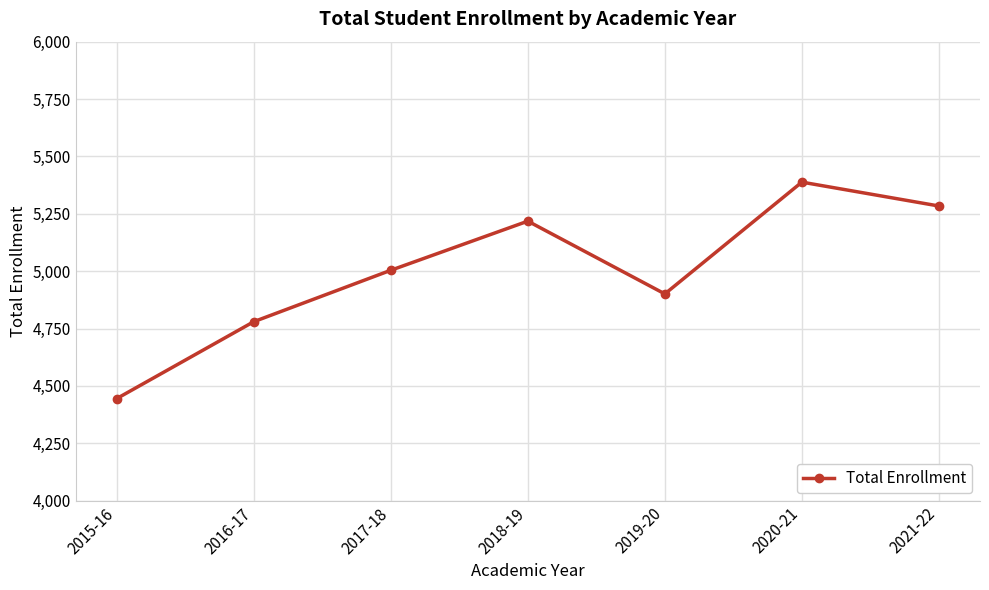

Does the chart display data point markers on the line(s)?

Yes